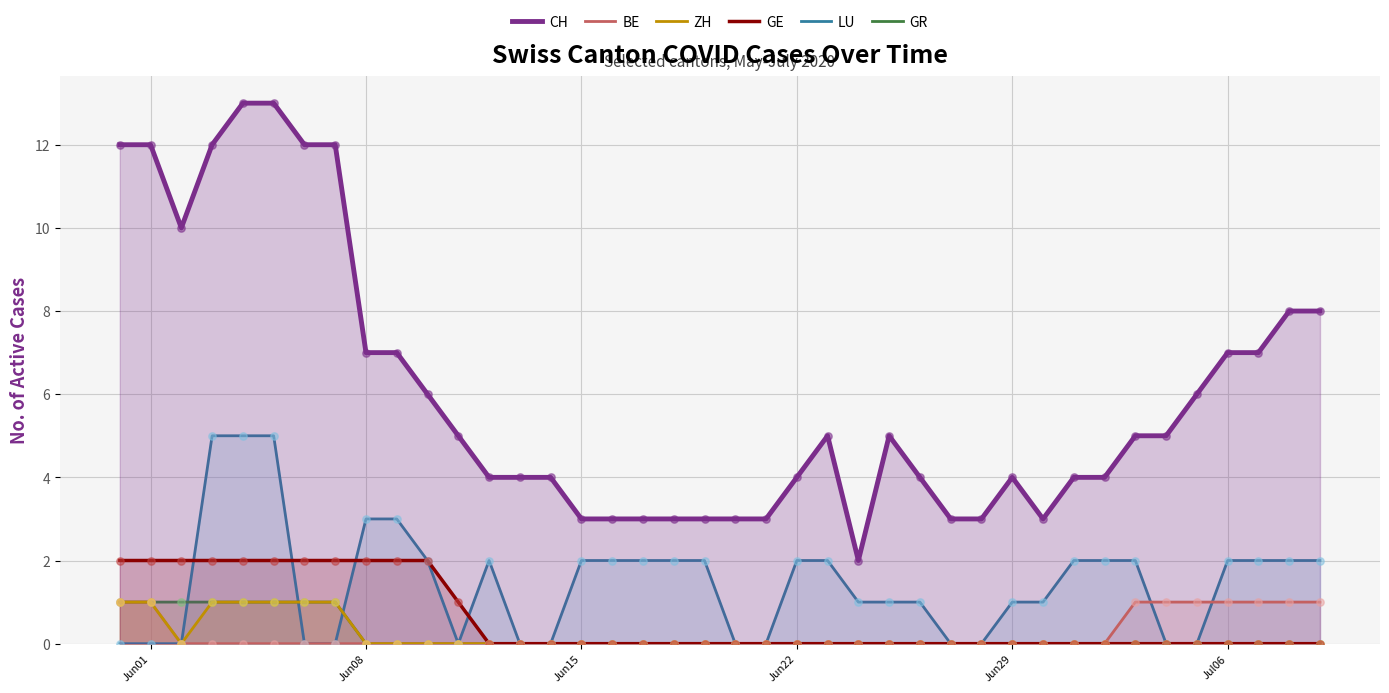

Which series has the largest Y range (max minus min)?

CH